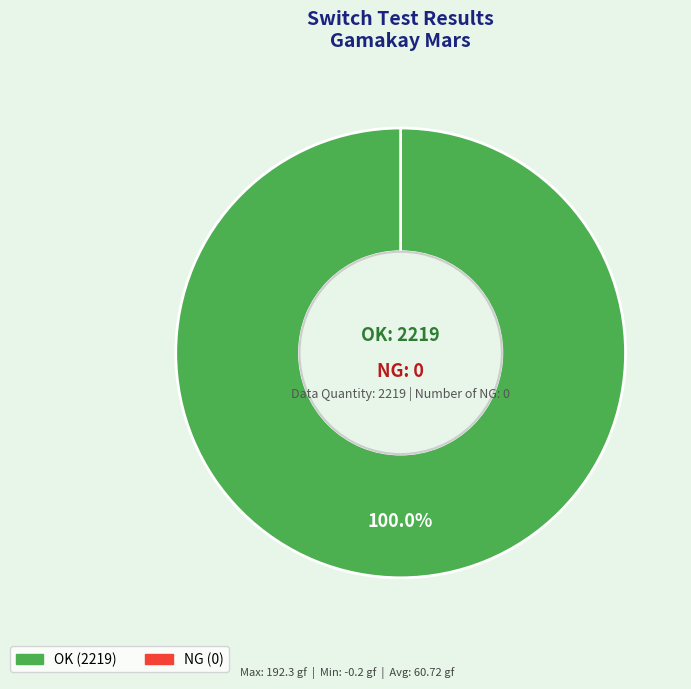

Rank the categories by value from lowest to highest.

NG, OK